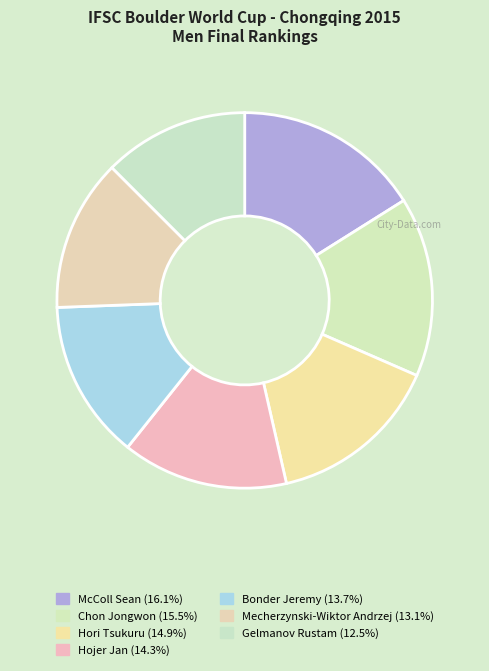

Combined, do Mecherzynski-Wiktor Andrzej and Hori Tsukuru account for over 50%?

No